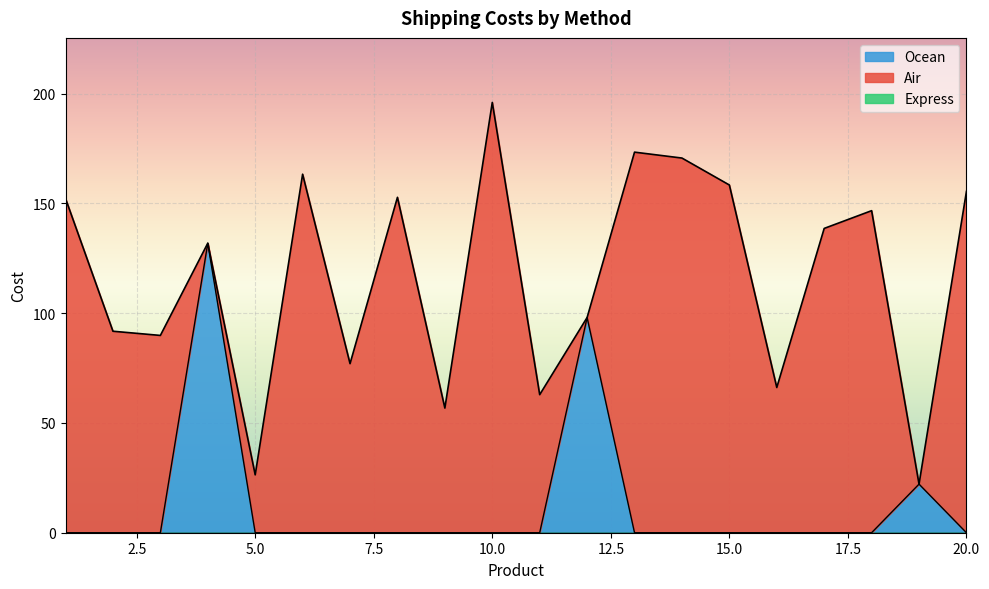

What are all the series names shown in the legend?

Air, Ocean, Express